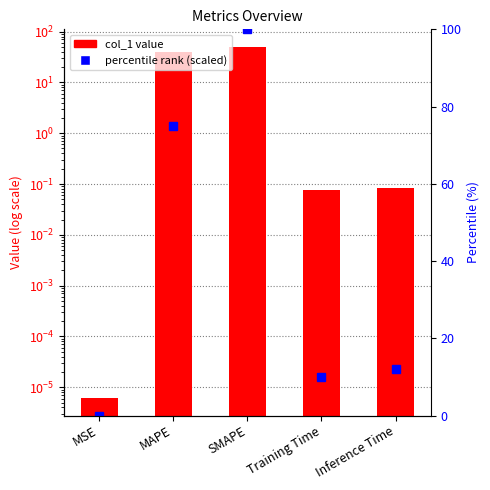

What is the difference between the maximum and second lowest values?

49.9